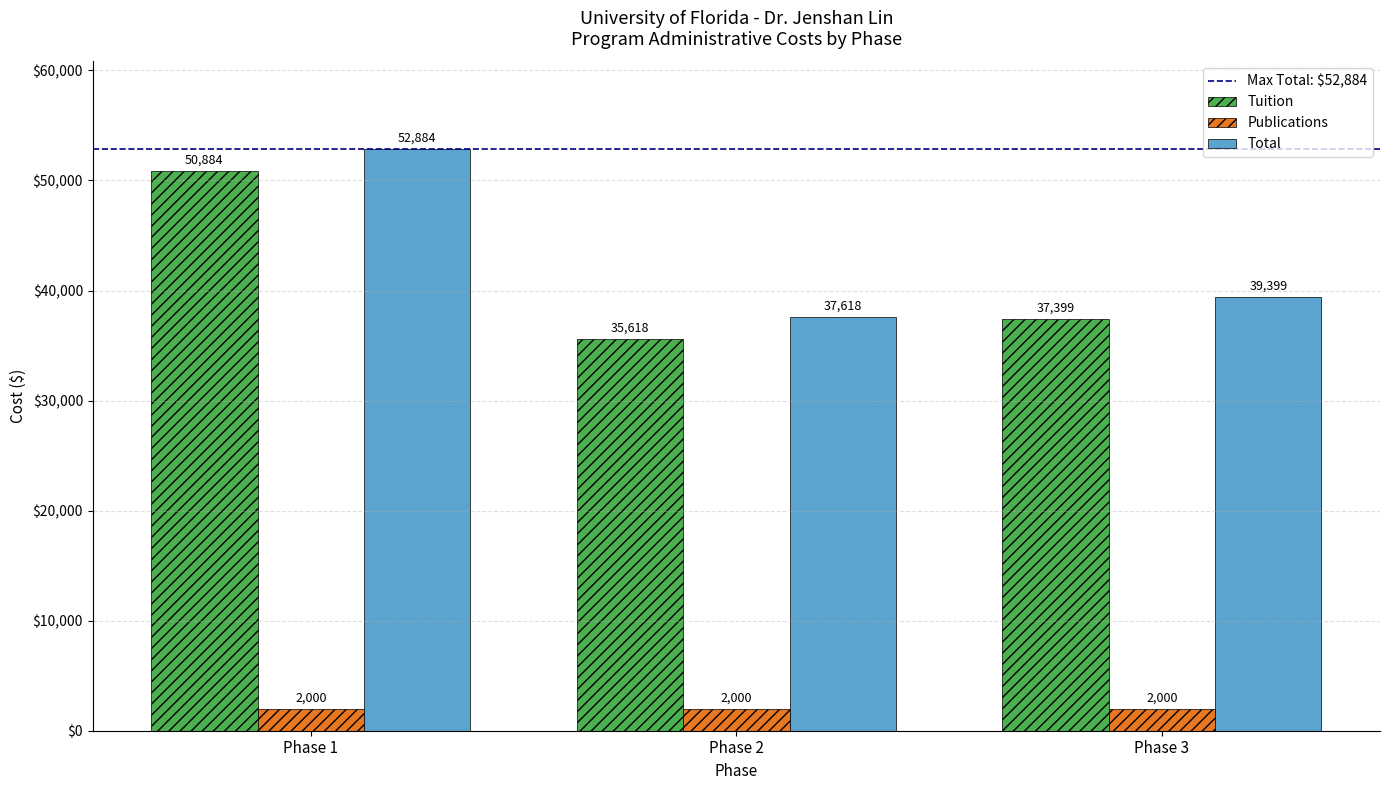

Which series has the largest total across all categories?

Total